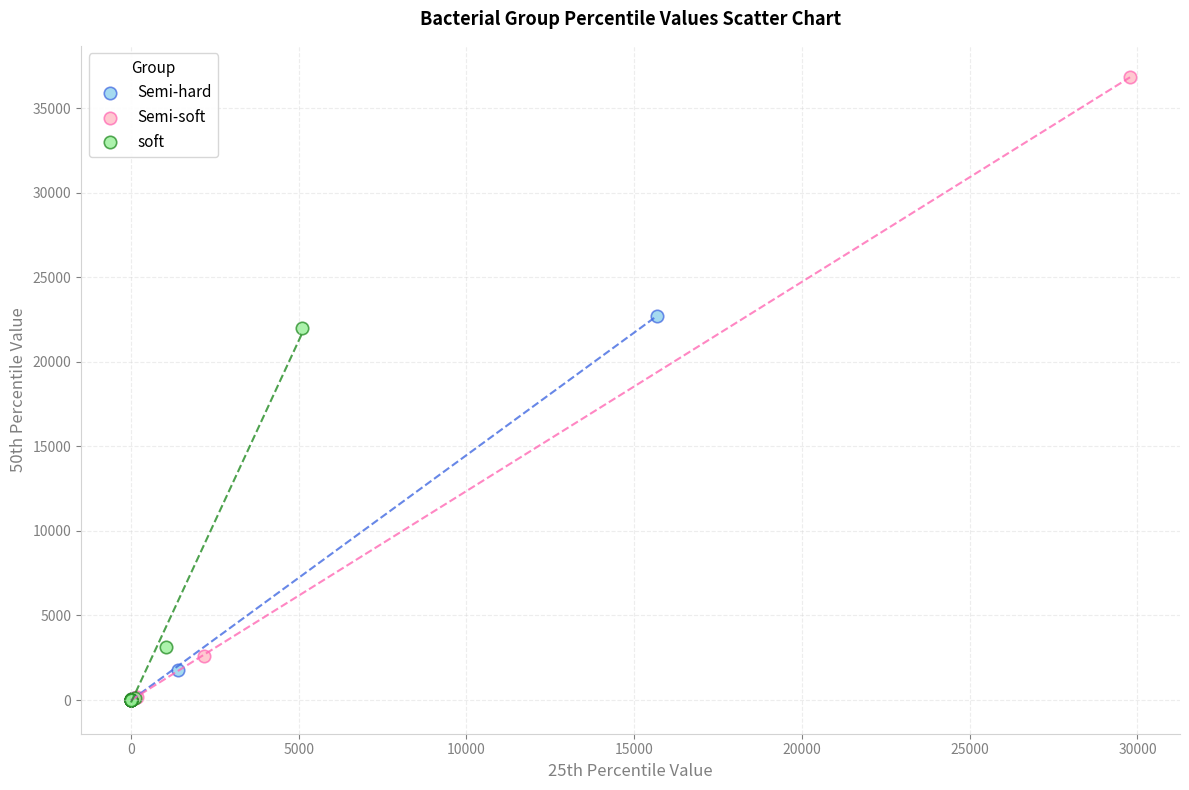

Which series reaches the maximum Y coordinate?

Semi-soft